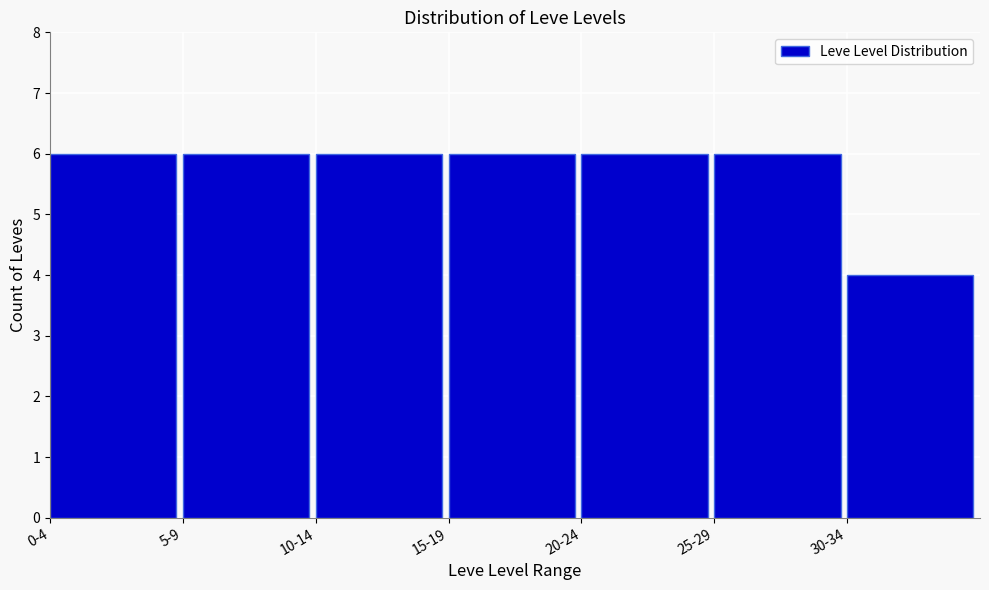

Reading right to left, list all the values displayed in this chart.

4	6	6	6	6	6	6